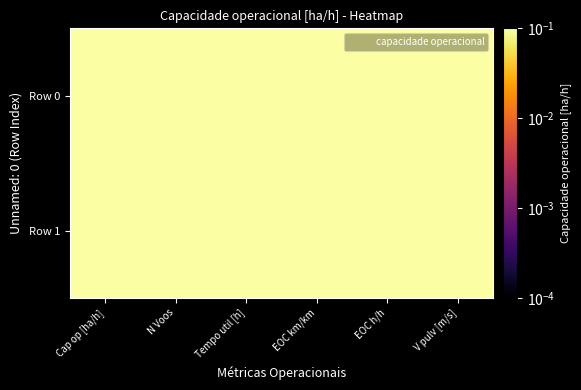

Which category has the lowest value across all series?

N Voos